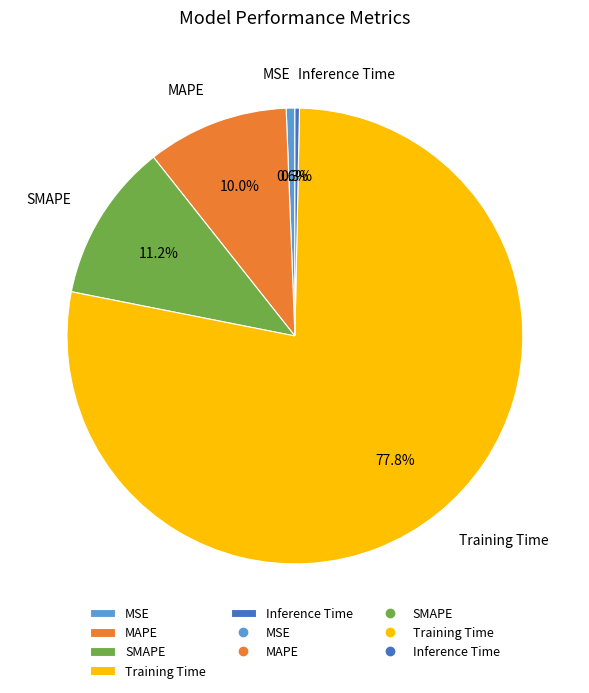

How many segments does this pie chart have?

5